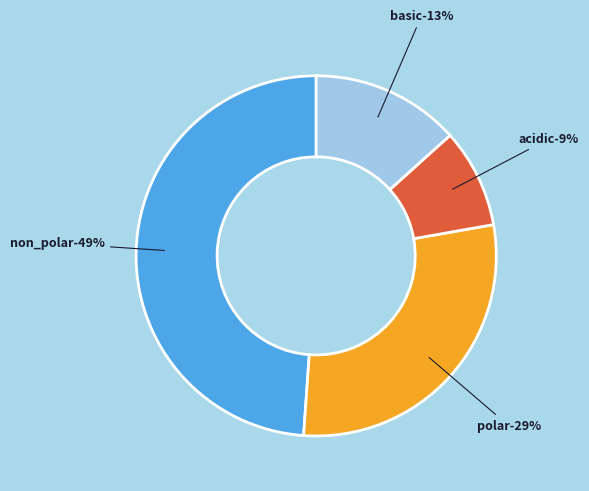

Which slice is the smallest?

acidic